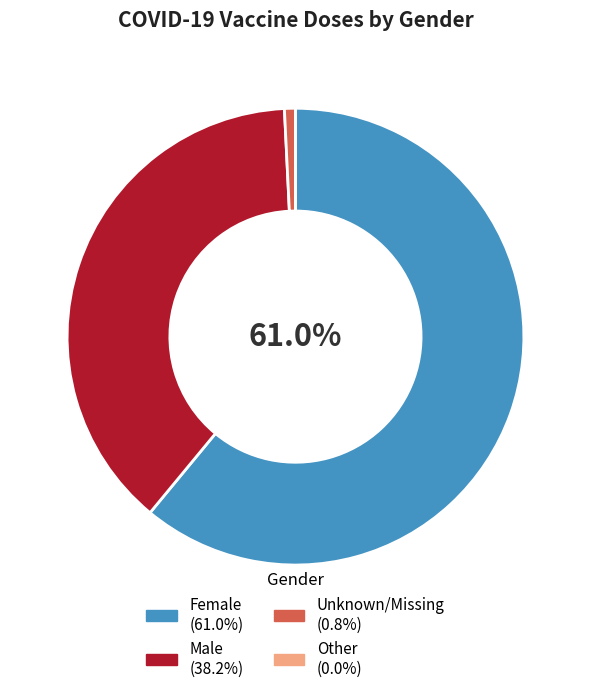

Is it true that Male is 49% of the pie?

False